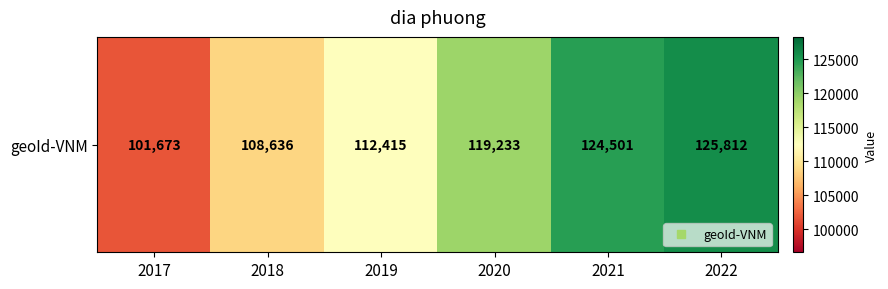

What is the difference between the values at 2019 and 2017?

10742